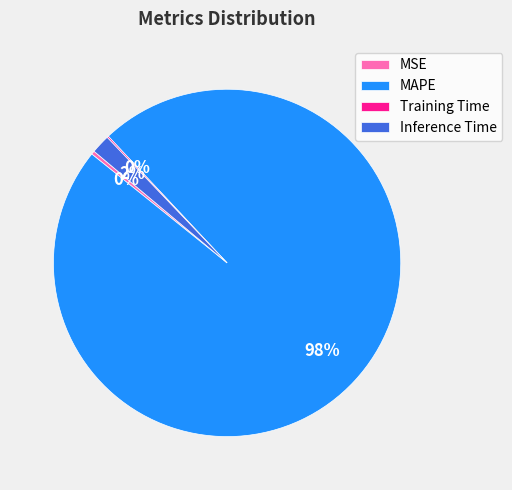

Is Inference Time the majority of the pie?

No